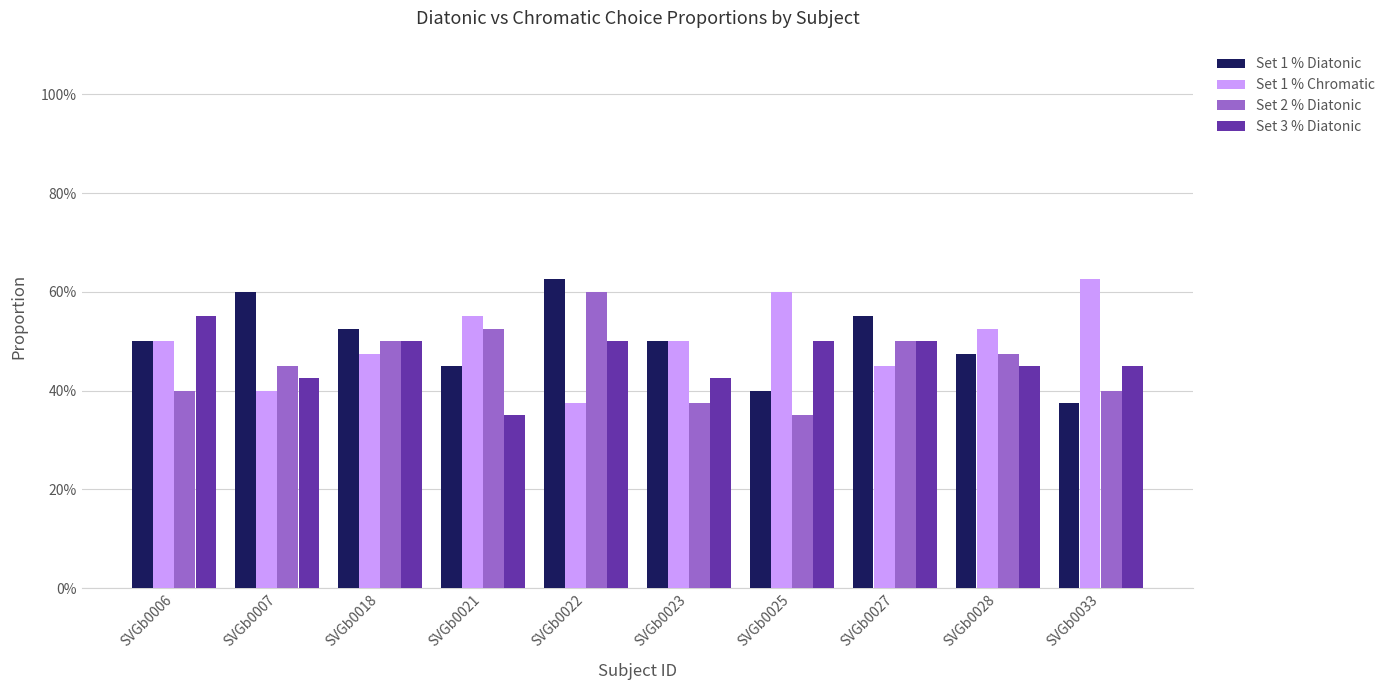

True or false: Set 2 % Diatonic has a value of 0.2 at SVGb0027.

False